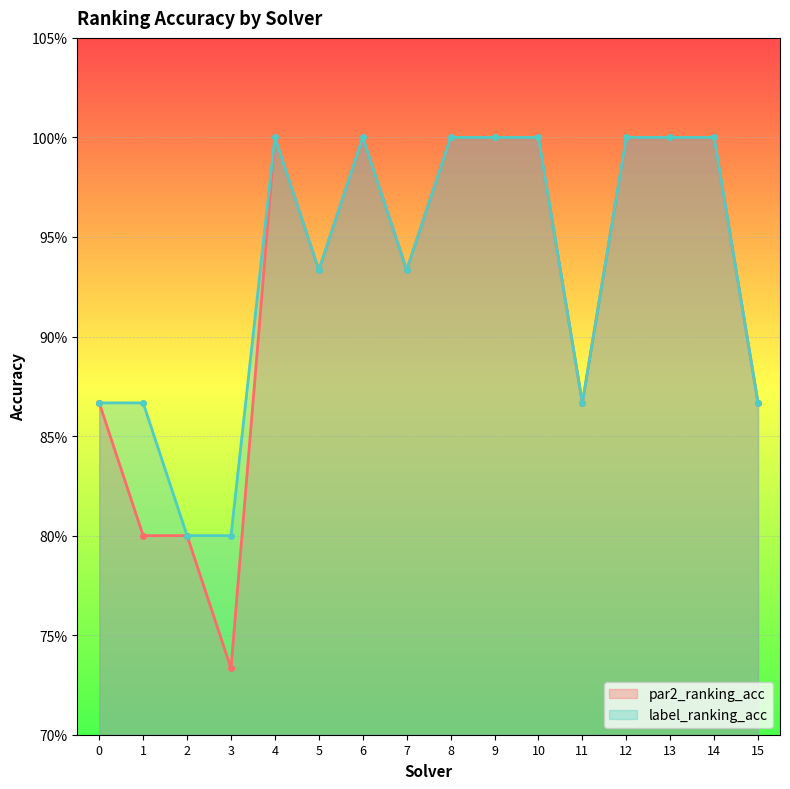

True or false: par2_ranking_acc and label_ranking_acc intersect in this chart.

False